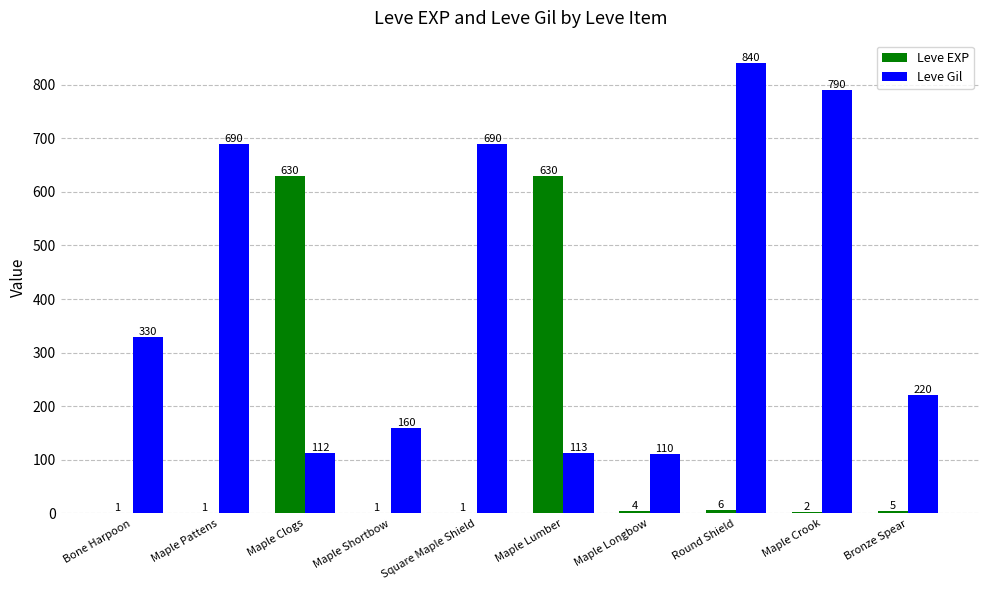

What is the sum of the Leve Gil values at Maple Shortbow and Bronze Spear?

380